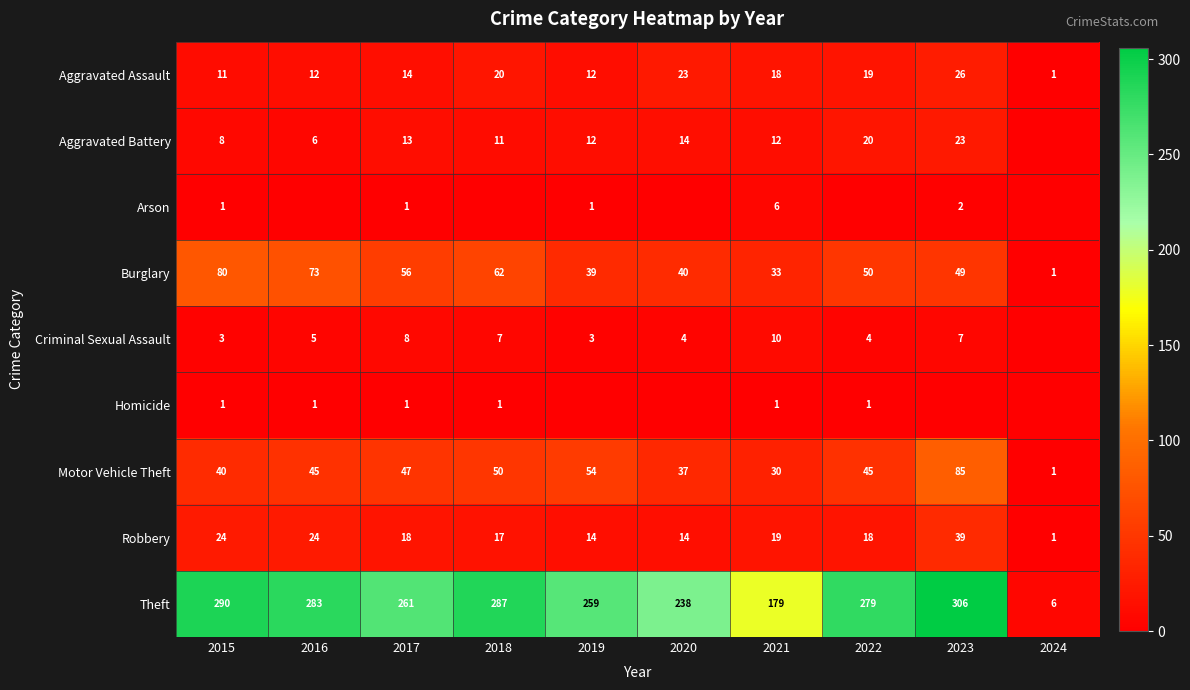

Is it true that Theft equals 6 at 2024?

True